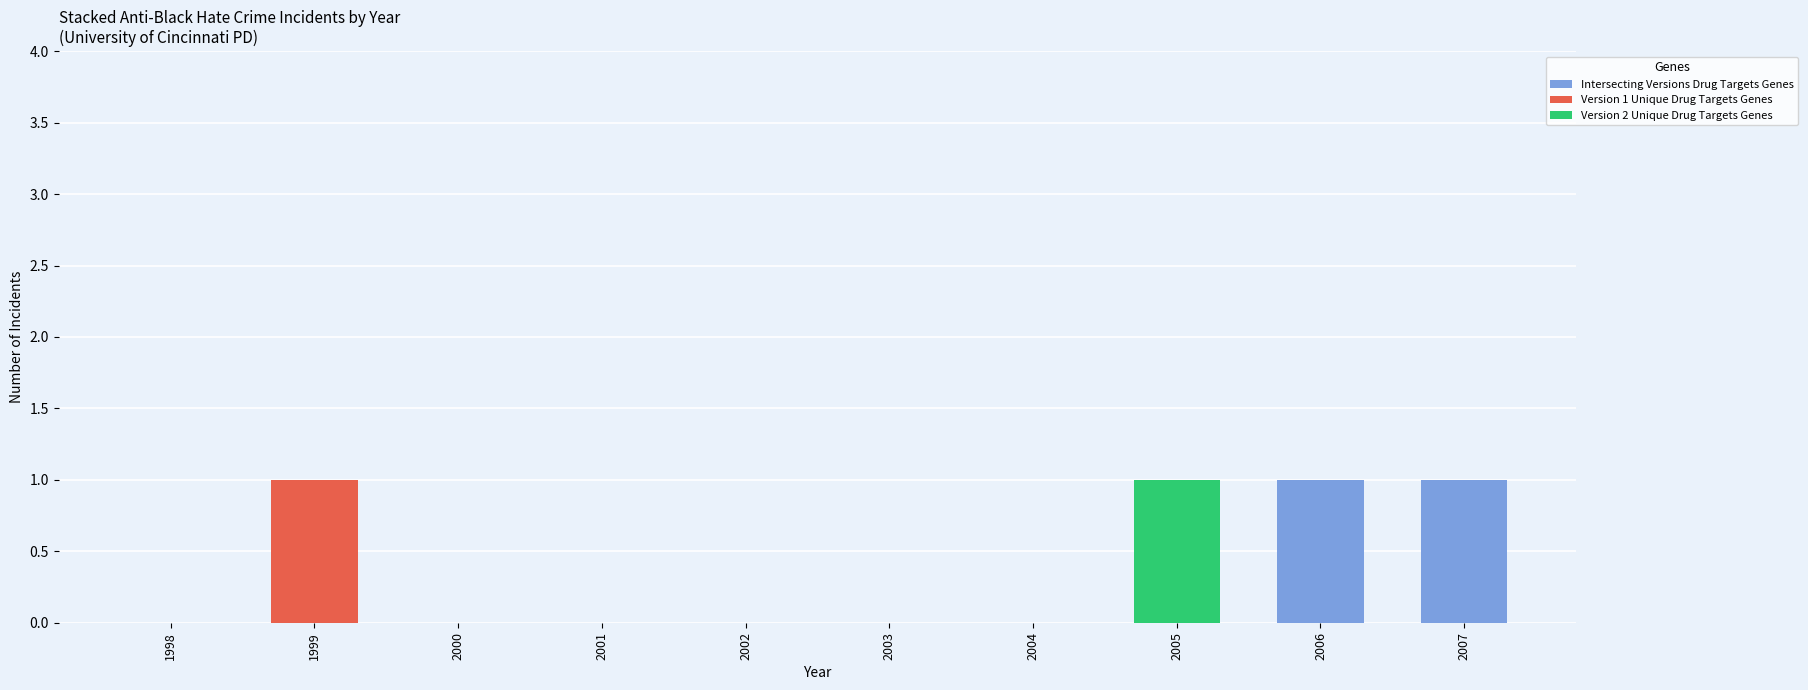

Are the bars grouped side by side (vs. stacked)?

No